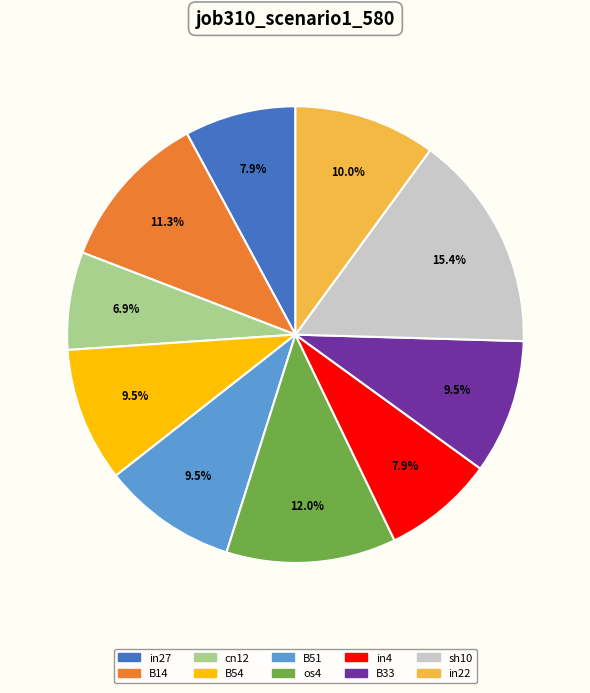

What is the smallest slice in the pie chart?

cn12